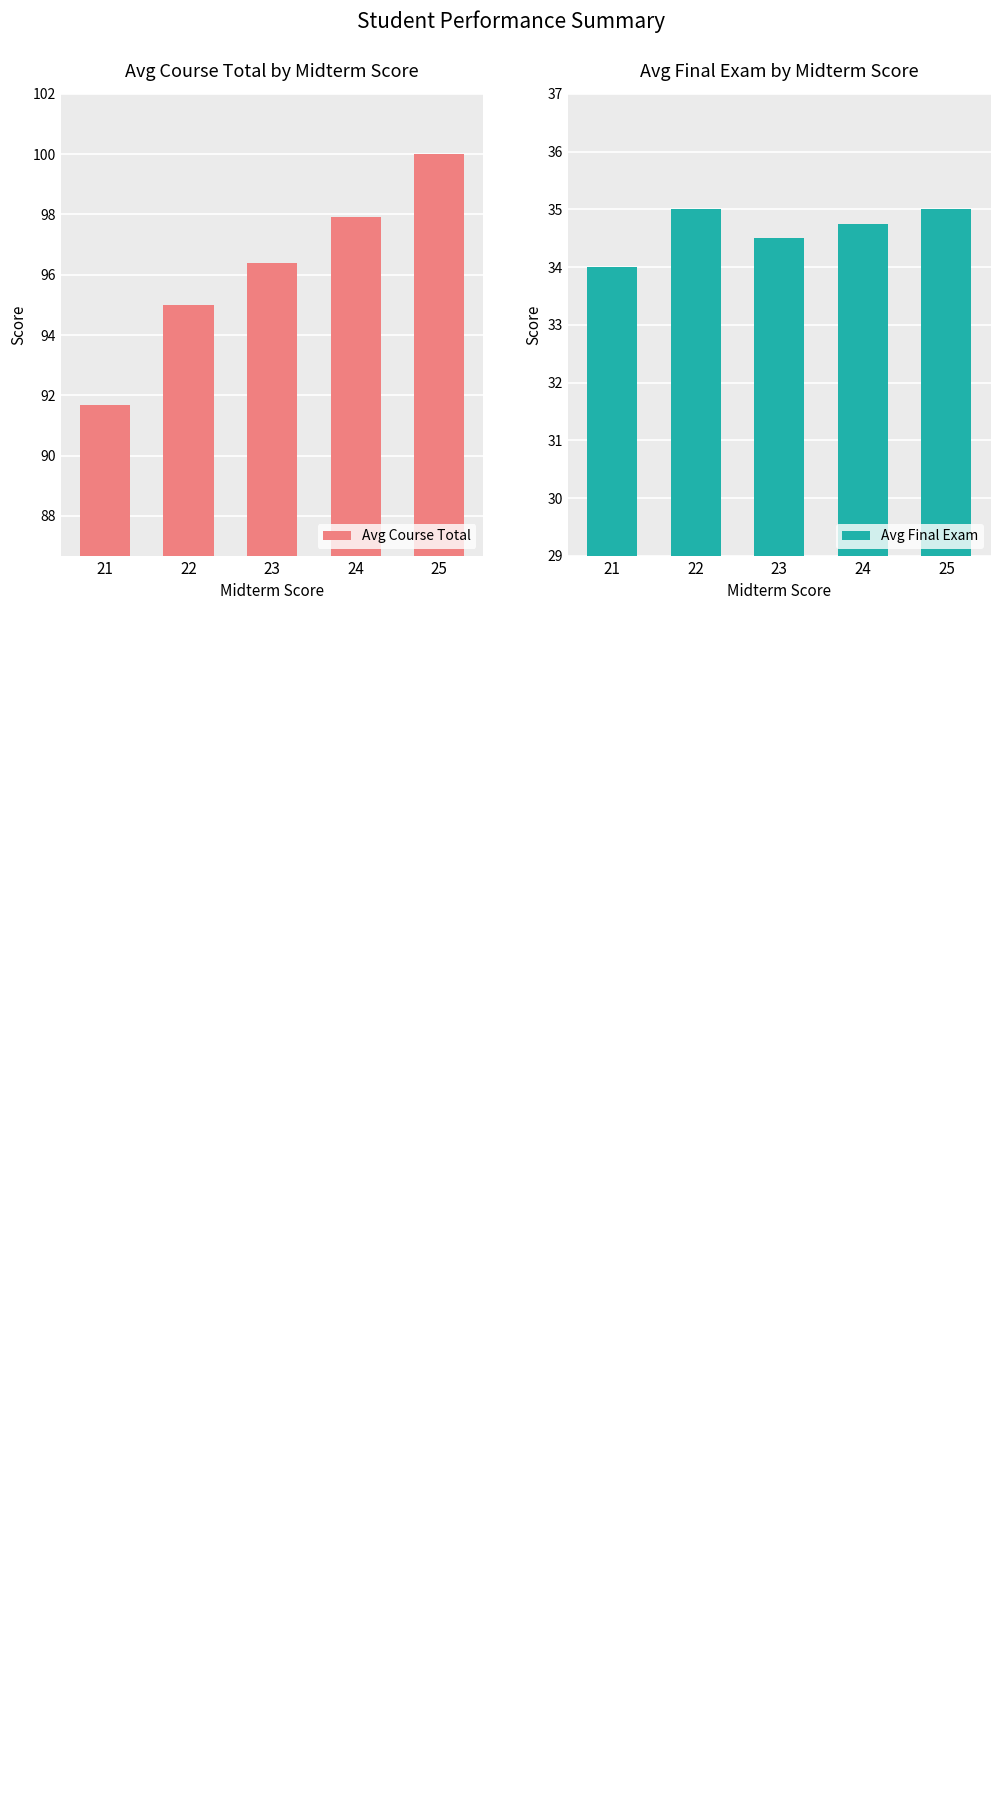

What is the greatest value displayed?

100.0